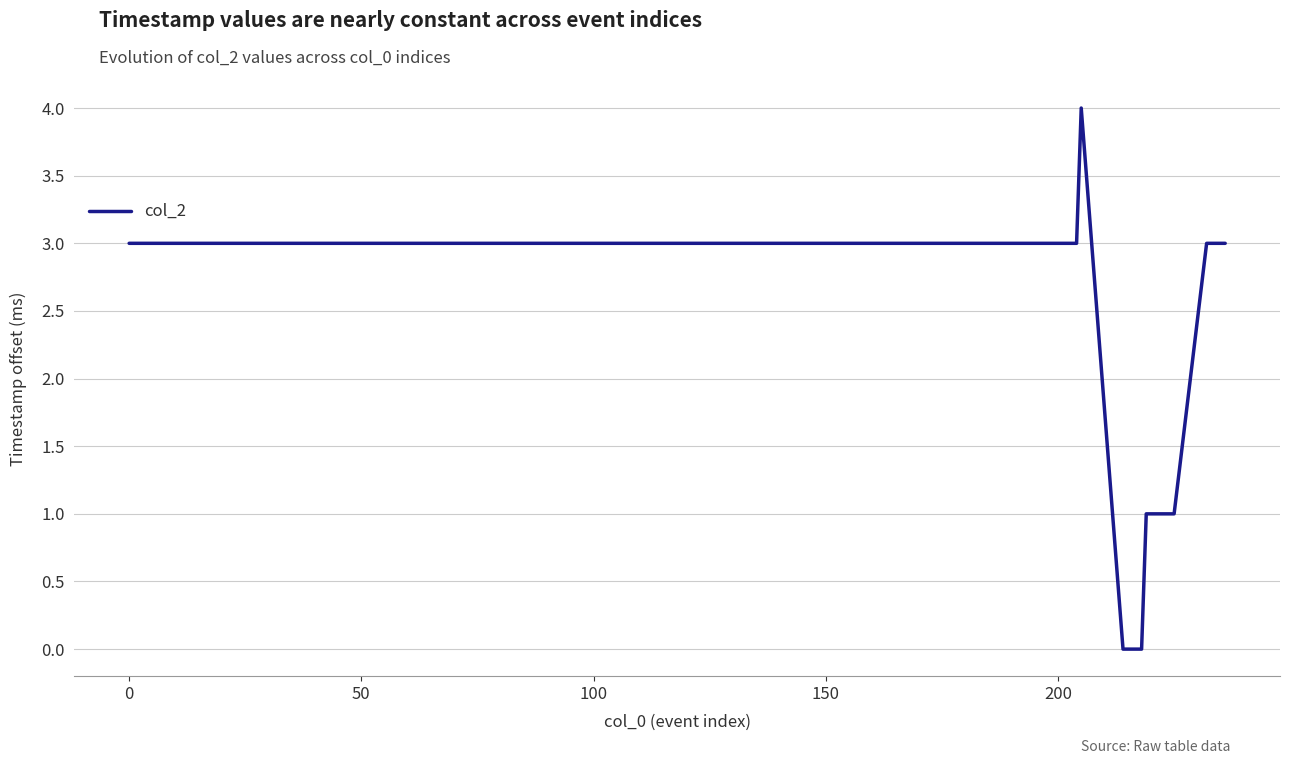

What is the greatest value displayed?

4